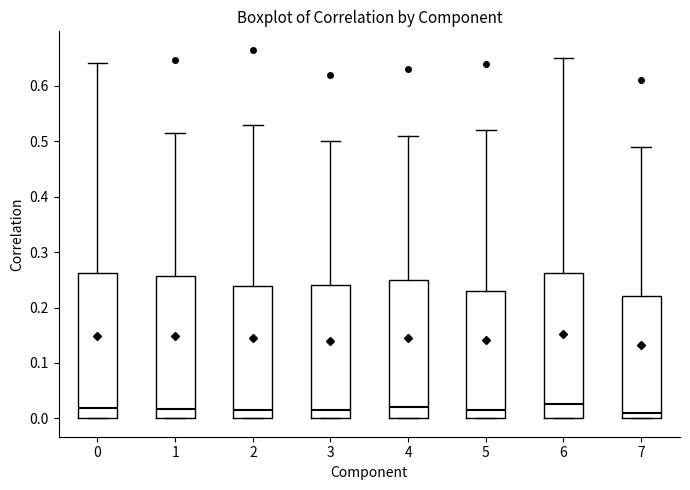

Reading left to right, read every box against the y-axis: the position of its median line, the range the box covers, and the ends of its whiskers. The values are not printed on the chart, so give them approximately, as read against the axis.

0: median 0.02, box 0.00 to 0.26, whiskers 0.00 to 0.64
1: median 0.02, box 0.00 to 0.26, whiskers 0.00 to 0.52
2: median 0.01, box 0.00 to 0.24, whiskers 0.00 to 0.53
3: median 0.02, box 0.00 to 0.24, whiskers 0.00 to 0.50
4: median 0.02, box 0.00 to 0.25, whiskers 0.00 to 0.51
5: median 0.02, box 0.00 to 0.23, whiskers 0.00 to 0.52
6: median 0.03, box 0.00 to 0.26, whiskers 0.00 to 0.65
7: median 0.01, box 0.00 to 0.22, whiskers 0.00 to 0.49